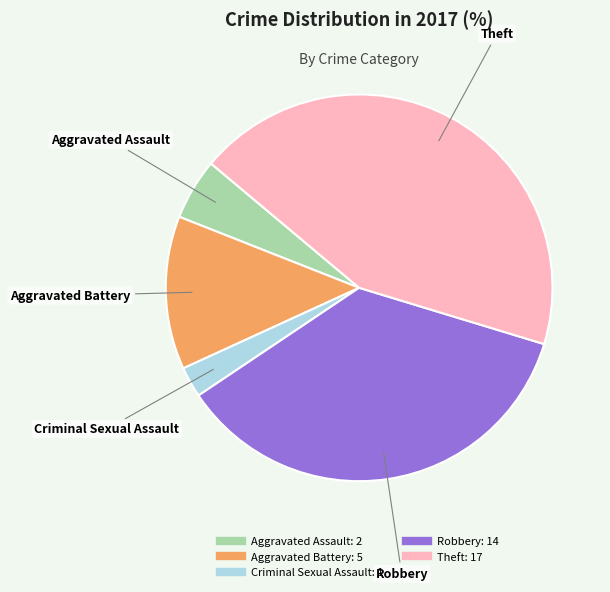

What is the smallest slice in the pie chart?

Criminal Sexual Assault